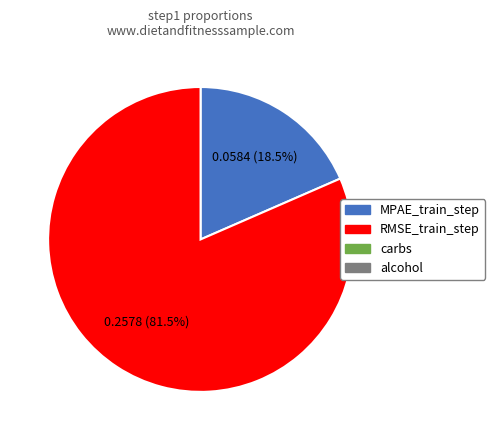

Is there a majority slice in this chart?

Yes